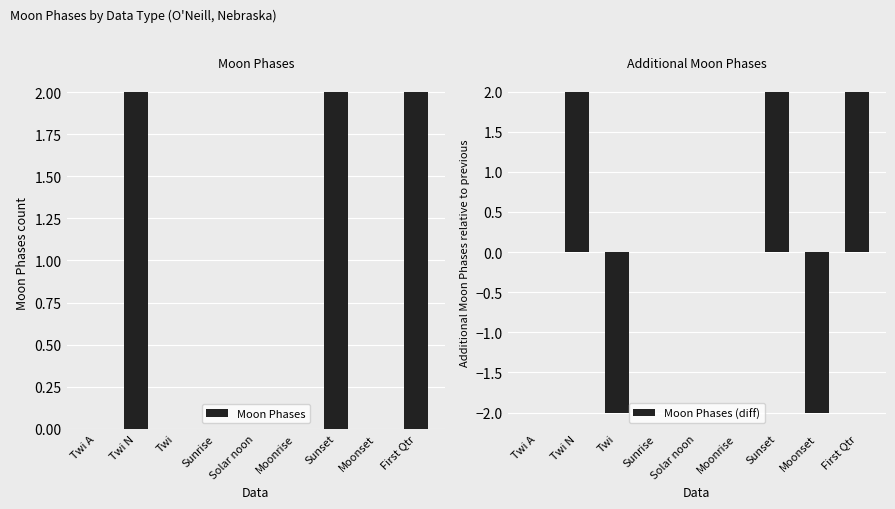

True or false: Moon Phases (diff) has a value of 2 at First Qtr.

True